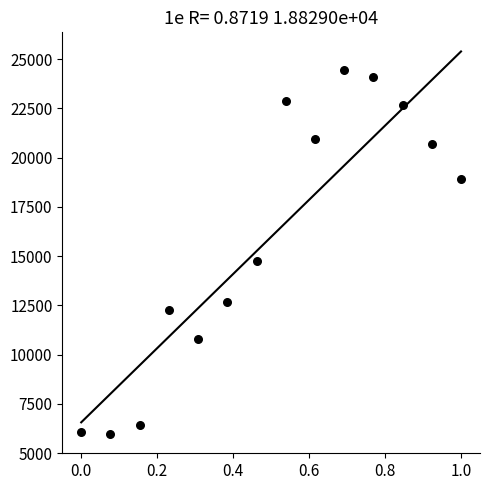

What is the range of Y values (max minus min)?

18471